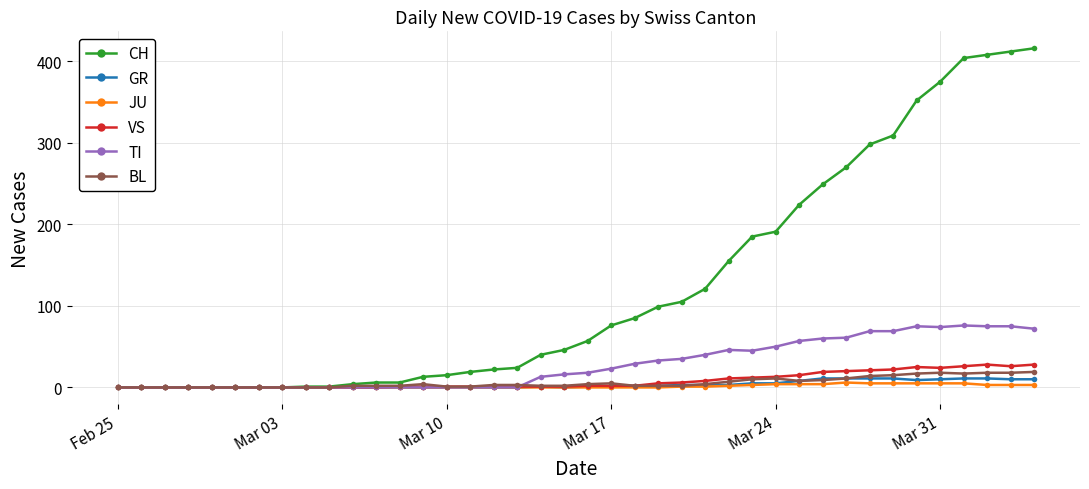

Which series has the widest spread of values?

CH